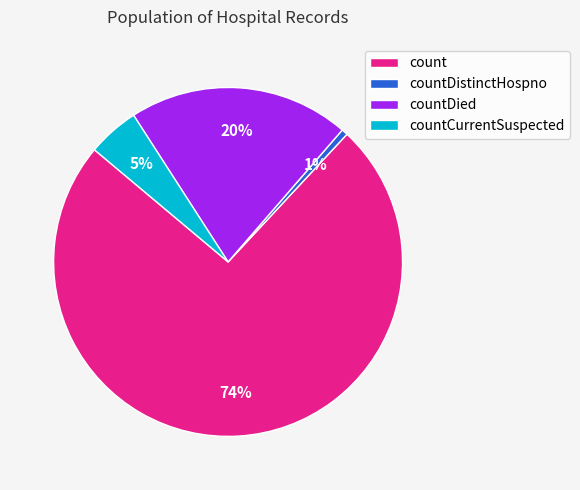

To the nearest percent, what is the average slice percentage?

25%